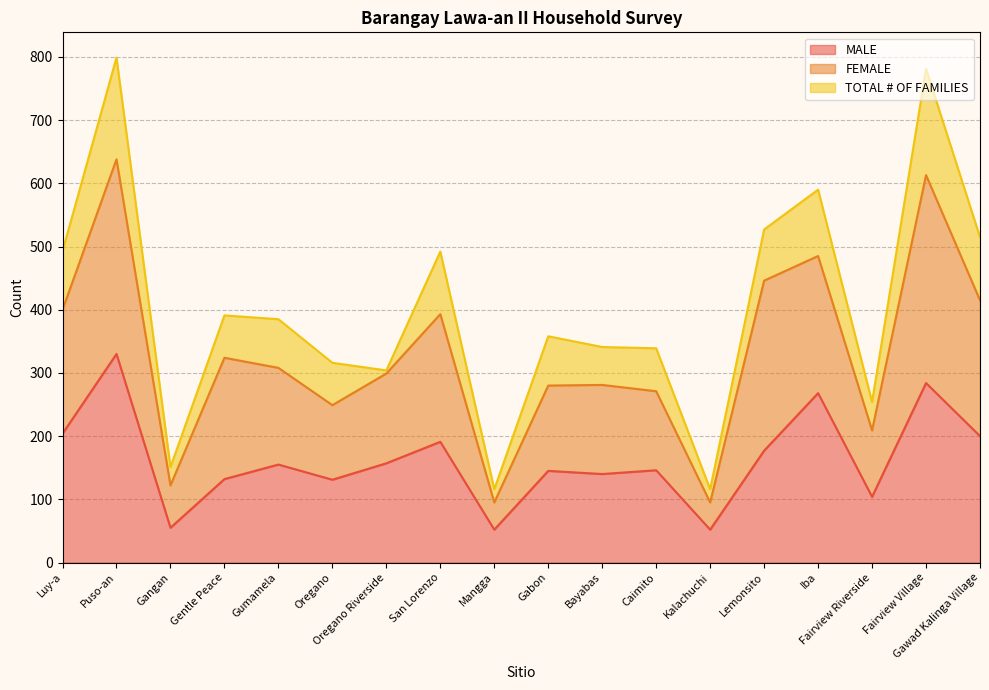

True or false: MALE has a value of 54 at Gentle Peace.

False